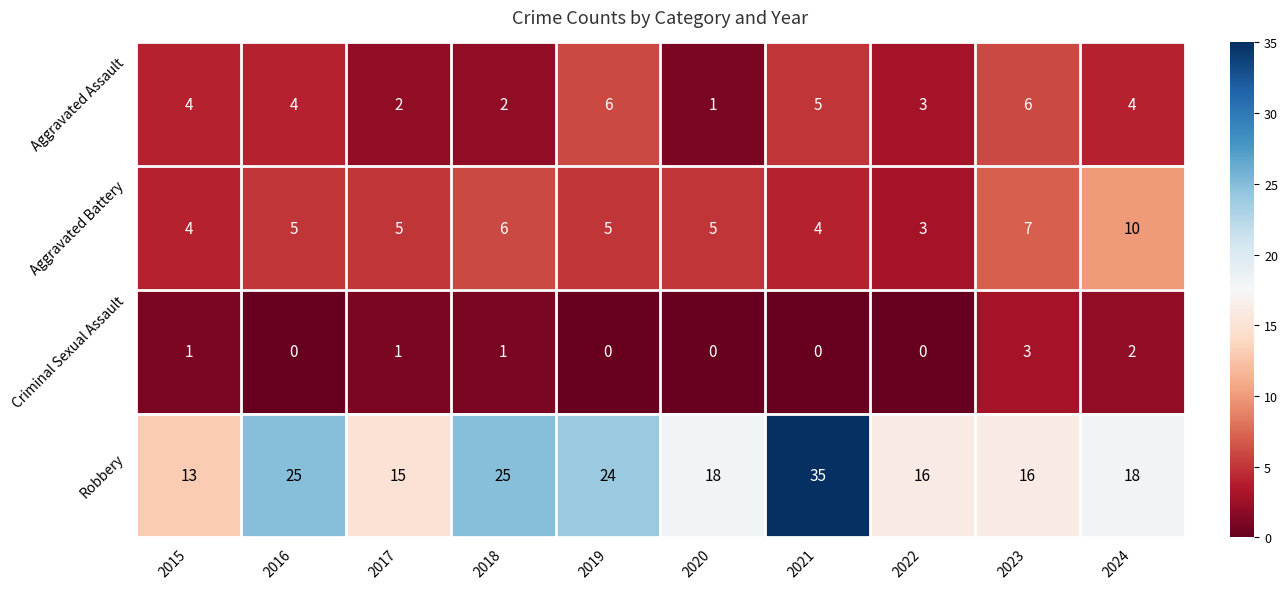

The value of Aggravated Assault at 2020 is 1. True or false?

True